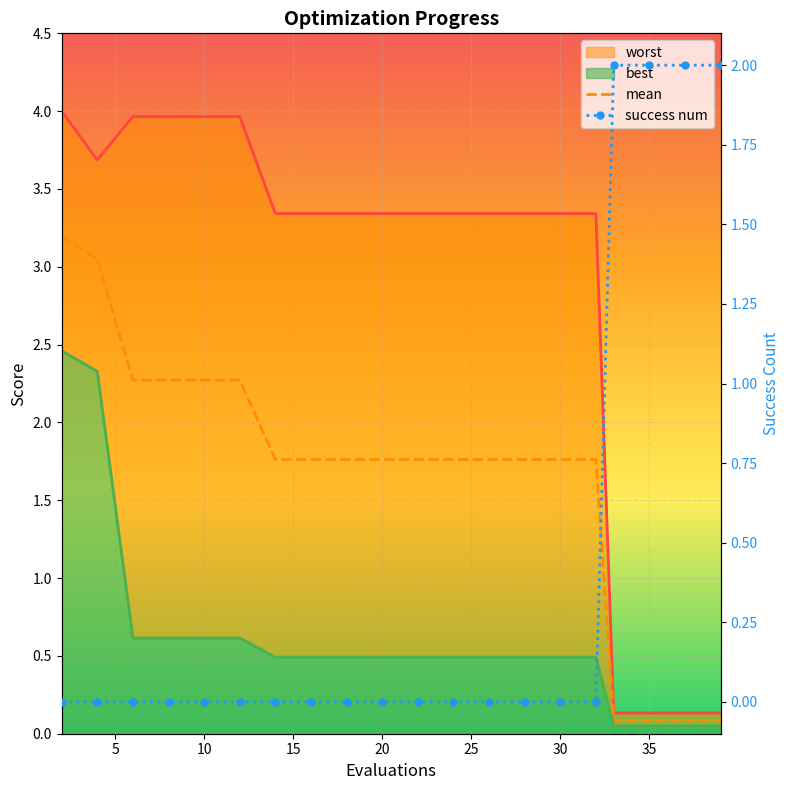

Reading right to left, extract all data points from this chart.

worst: 0.1	0.1	0.1	0.1	3.3	3.3	3.3	3.3	3.3	3.3	3.3	3.3	3.3	3.3	4.0	4.0	4.0	4.0	3.7	4.0
mean: 0.1	0.1	0.1	0.1	1.8	1.8	1.8	1.8	1.8	1.8	1.8	1.8	1.8	1.8	2.3	2.3	2.3	2.3	3.0	3.2
best: 0.0	0.0	0.0	0.0	0.5	0.5	0.5	0.5	0.5	0.5	0.5	0.5	0.5	0.5	0.6	0.6	0.6	0.6	2.3	2.5
success num: 2.0	2.0	2.0	2.0	0.0	0.0	0.0	0.0	0.0	0.0	0.0	0.0	0.0	0.0	0.0	0.0	0.0	0.0	0.0	0.0